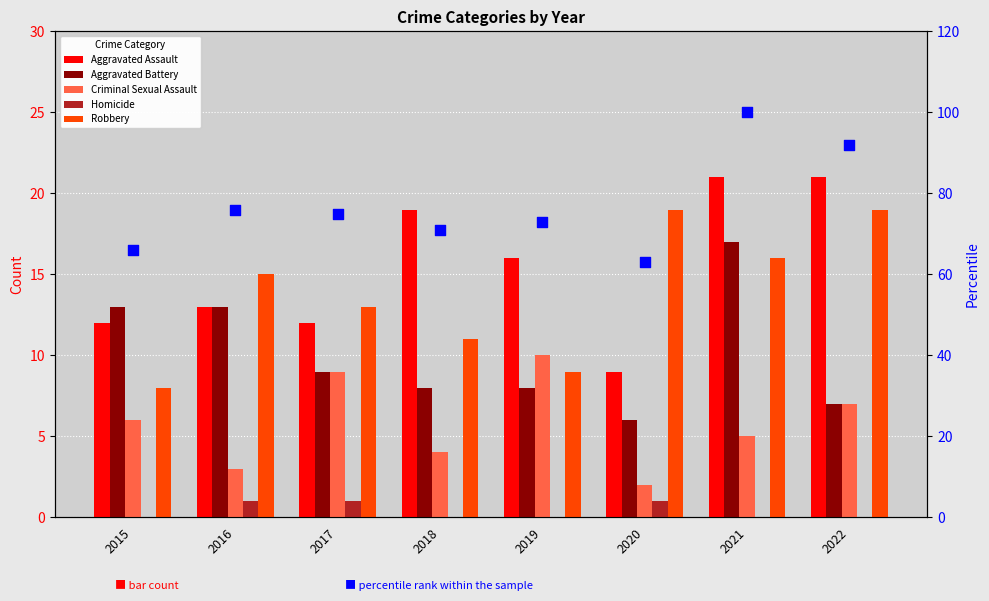

Is the value of Homicide at 2016 greater than the value of Criminal Sexual Assault at 2020?

No